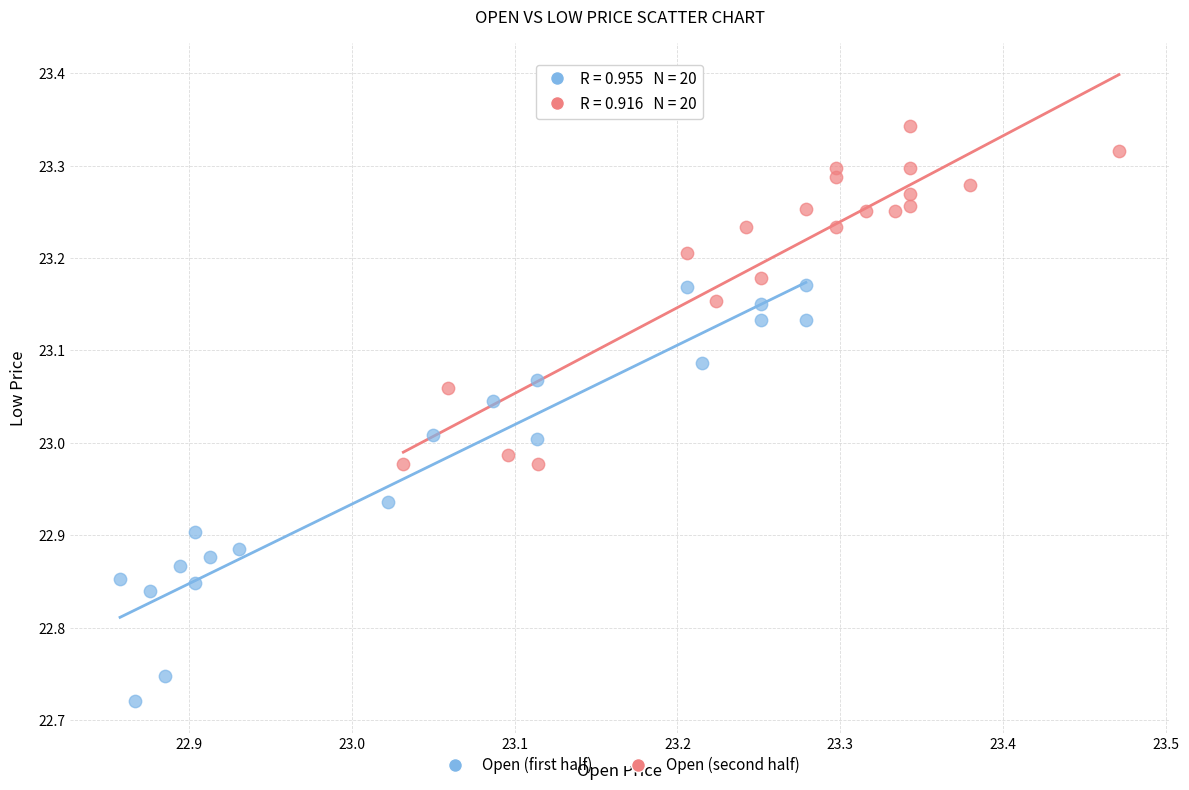

Which series contains the lowest Y value?

Open (first half)